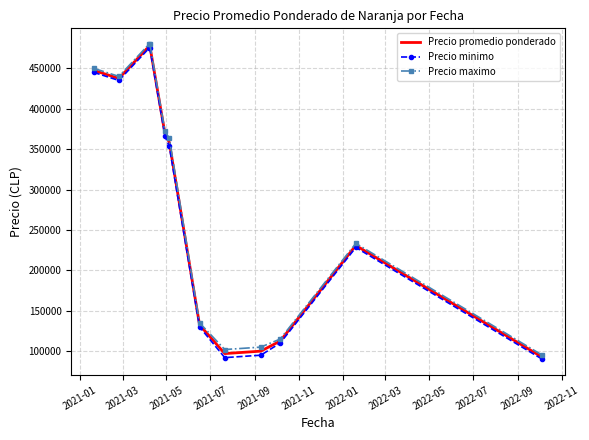

What is the difference between the maximum and minimum values in the Precio promedio ponderado series?

385000.0